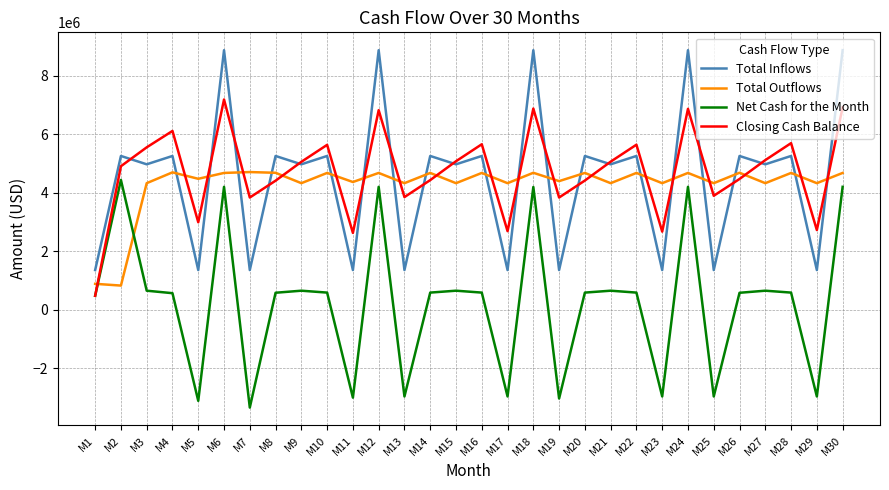

What is the approximate value of Closing Cash Balance at M14, to the nearest 10?

4425000